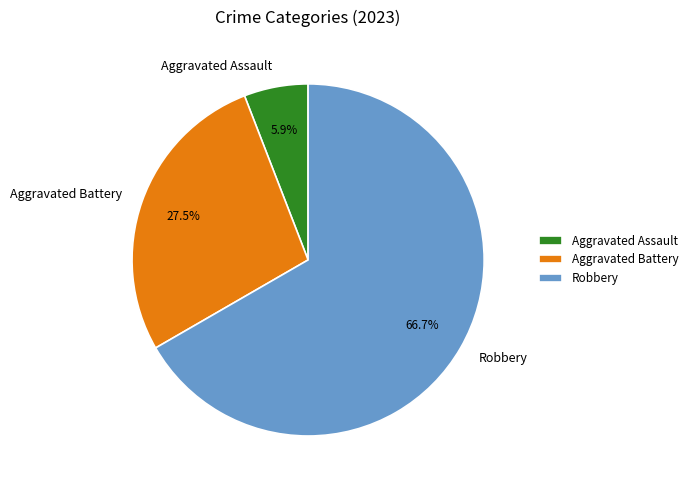

To the nearest percent, what is the average slice percentage?

33%